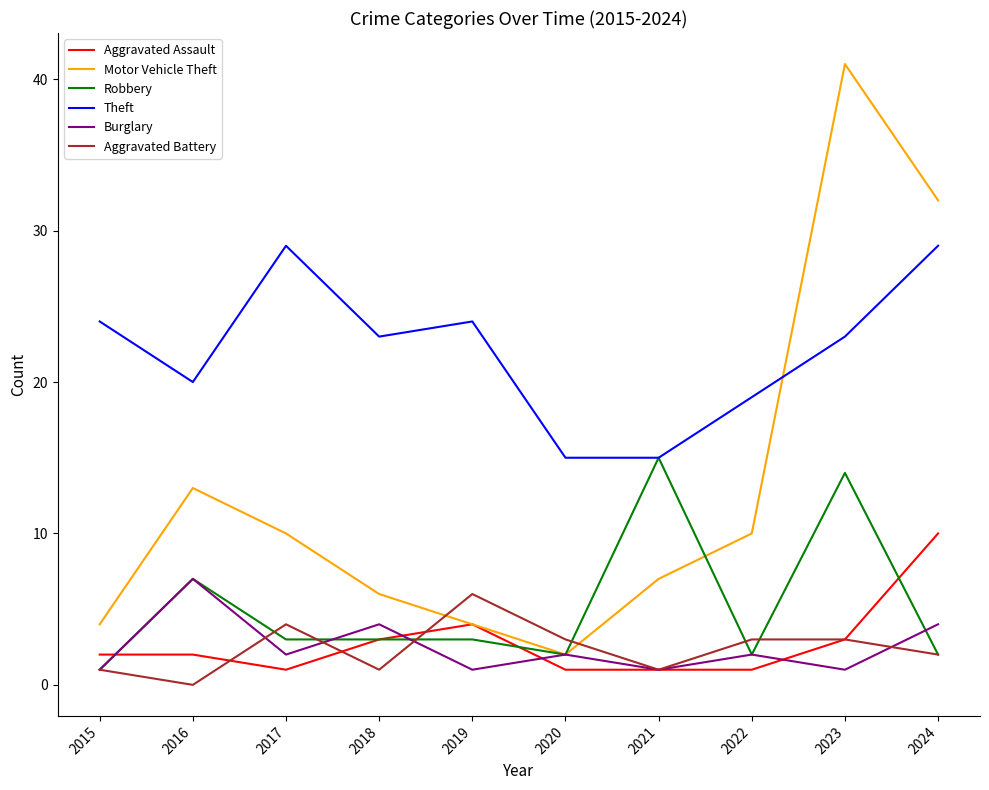

True or false: Theft has a value of 11 at 2022.

False